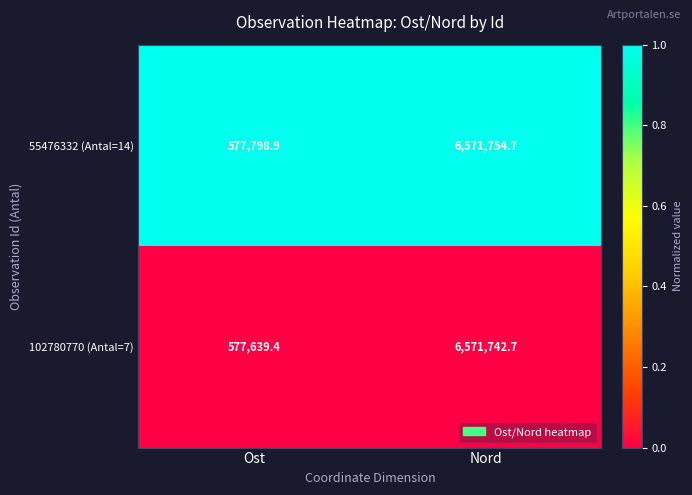

Rank the series by their average value, from highest to lowest.

55476332 (Antal=14), 102780770 (Antal=7)